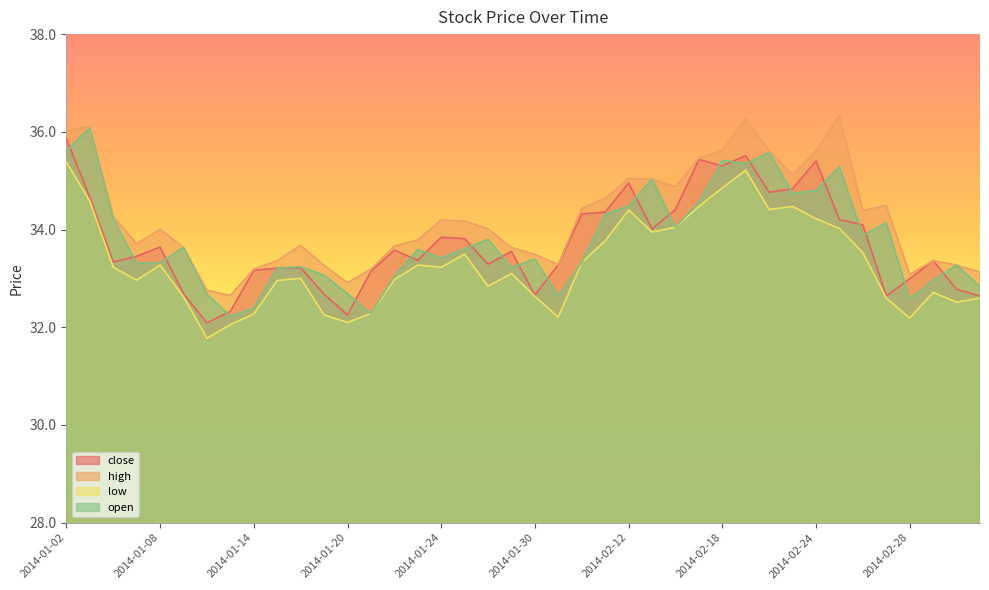

What is the greatest value displayed?

36.3